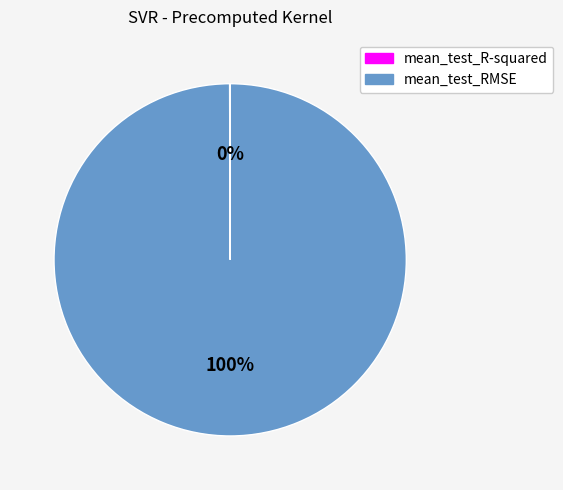

The mean_test_RMSE slice represents 100% of the pie. True or false?

True